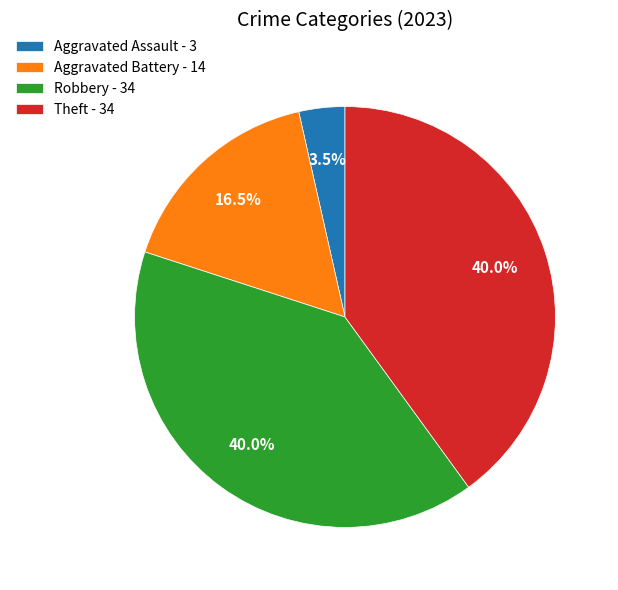

How many slices are in this pie chart?

4